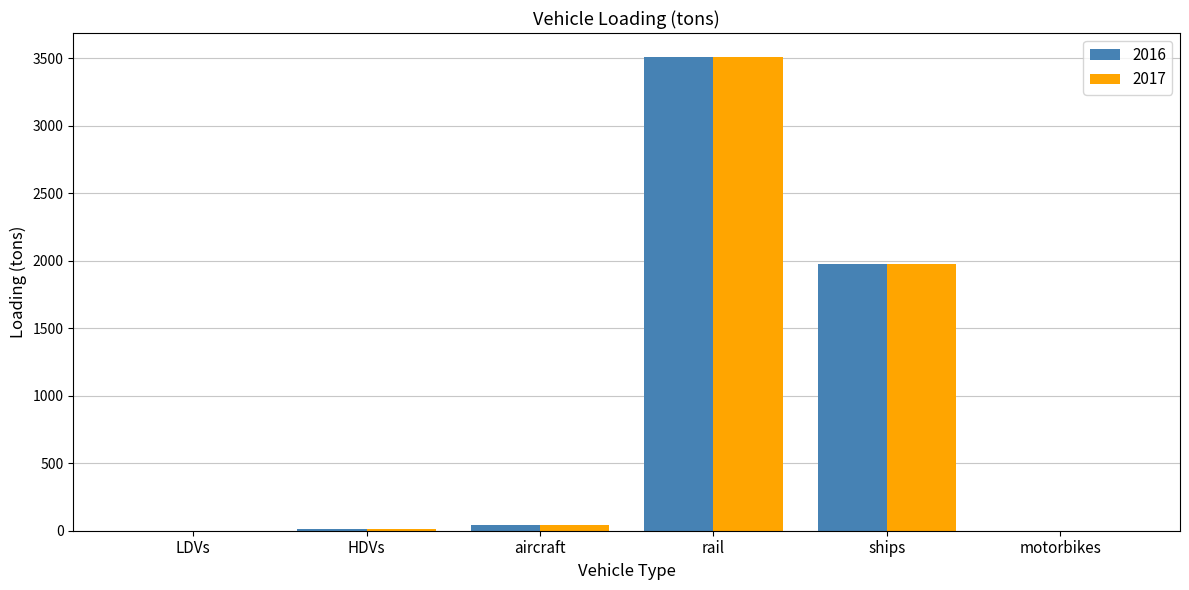

Where does the 2016 series first go above 41?

aircraft